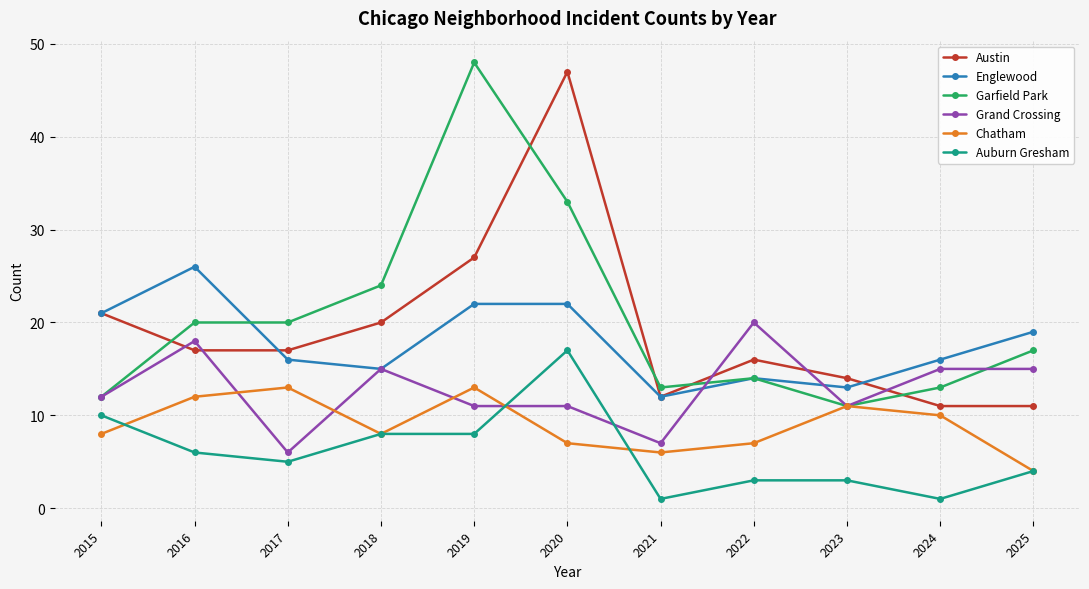

Which series has the widest spread of values?

Garfield Park